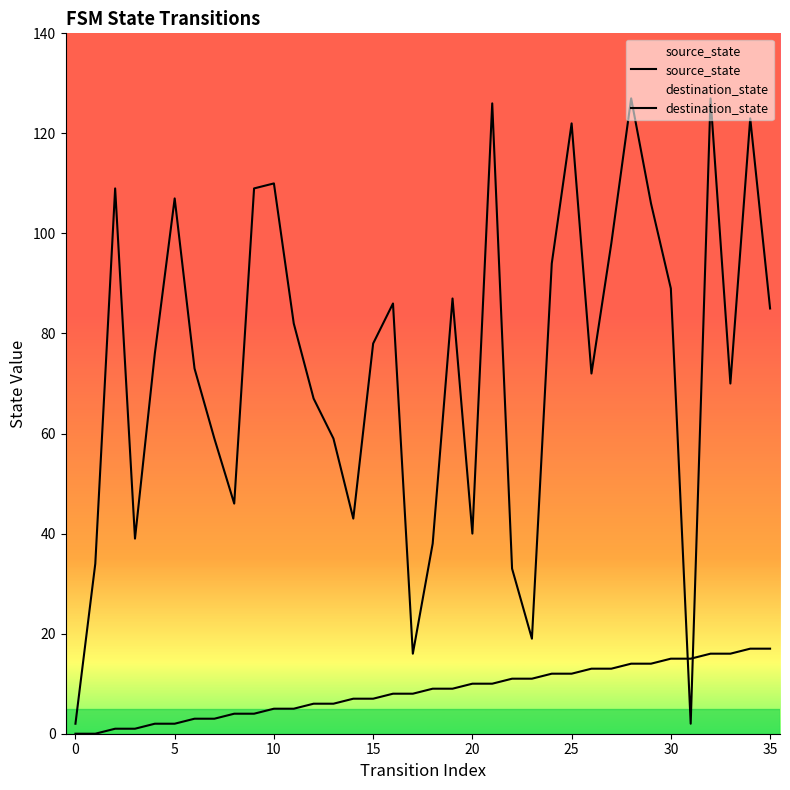

Is it true that destination_state equals 26 at 23?

False